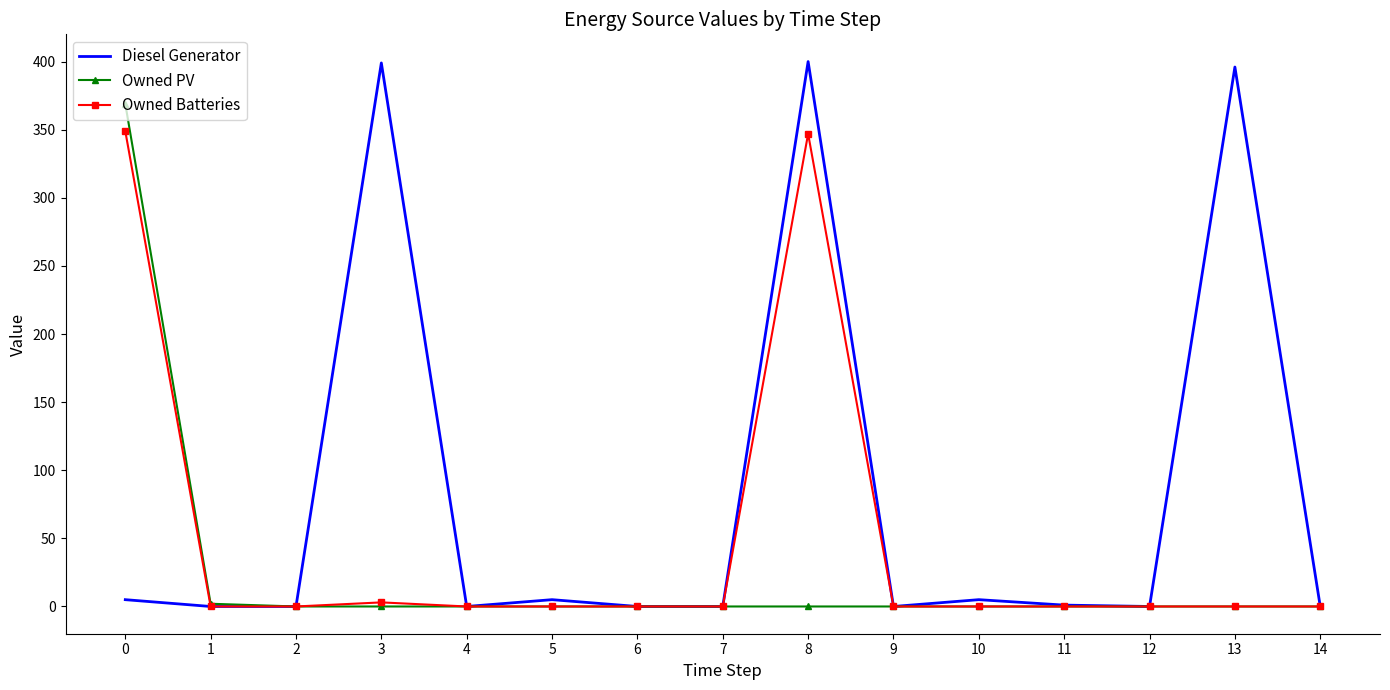

Which series has the largest total across all categories?

Diesel Generator